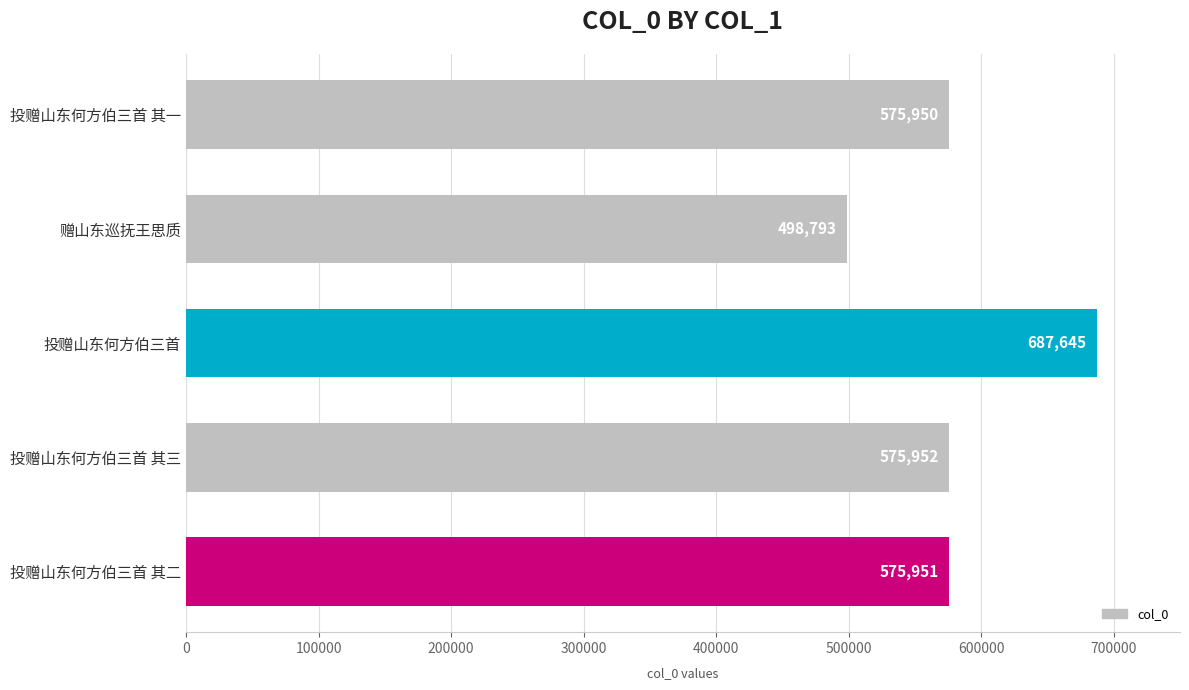

What is the change in value from 赠山东巡抚王思质 to 投赠山东何方伯三首 其一?

+77157